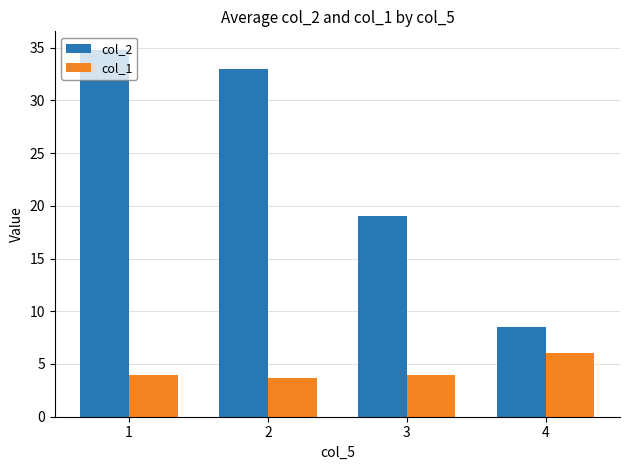

What is the highest value of the col_1 series?

6.0